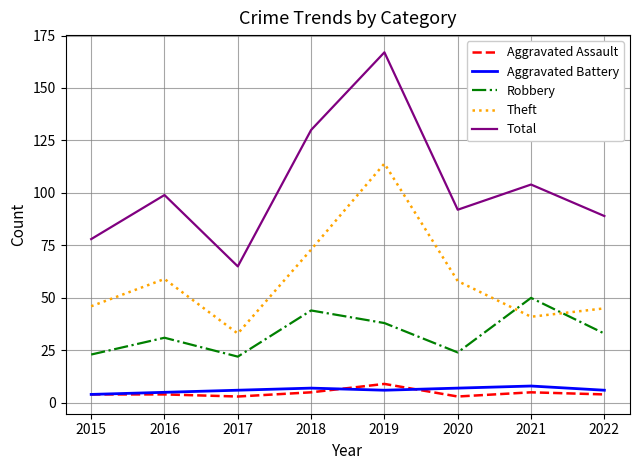

At which category is the sum across all series the highest?

2019